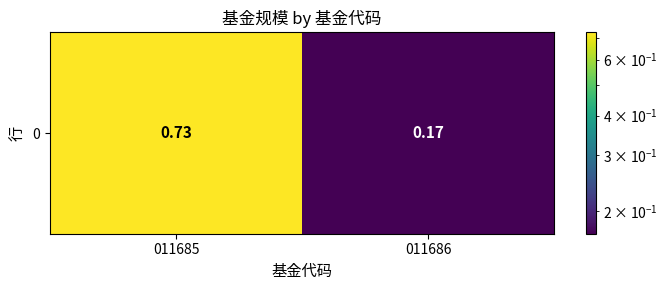

Between 011686 and 011685, which is larger?

011685